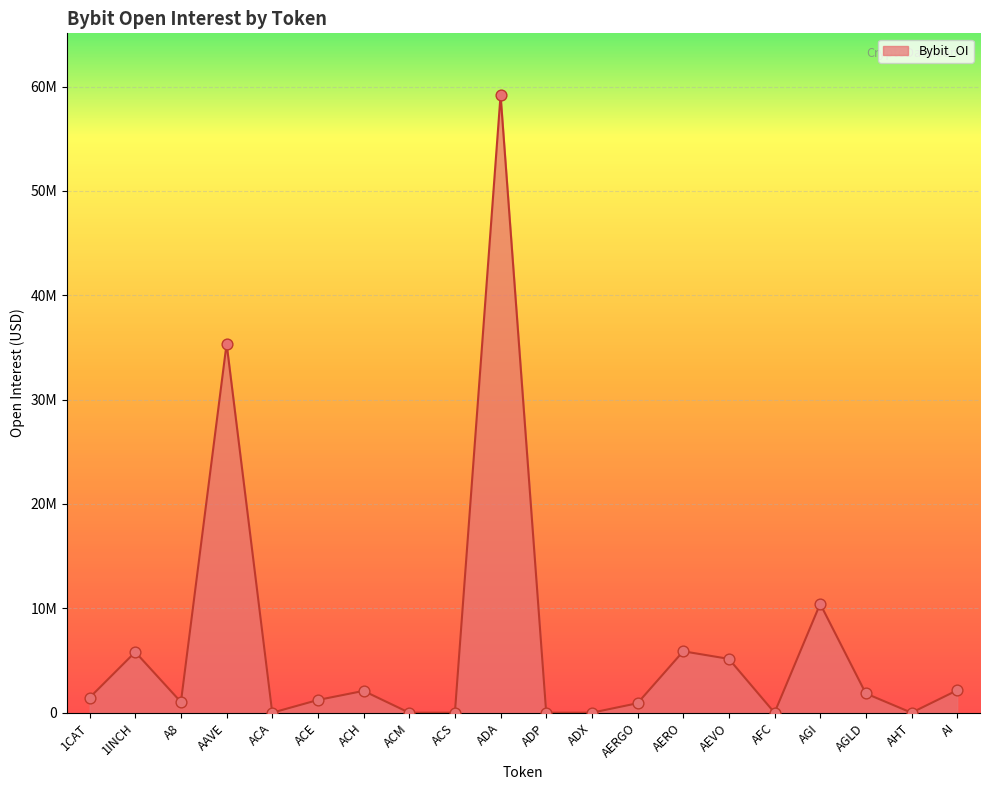

What is the change in value from AERGO to AEVO?

+4247028